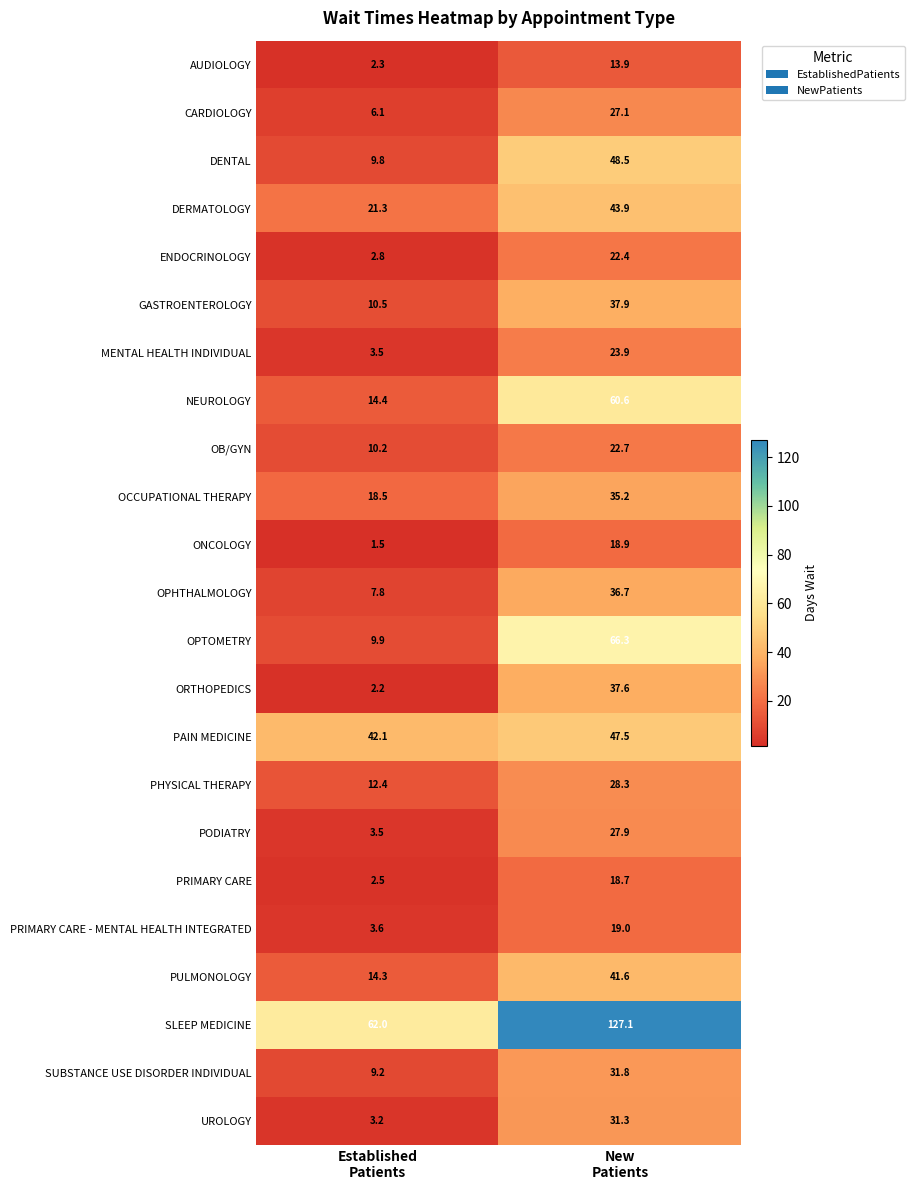

What is the spread (max minus min) of values at Established
Patients?

60.5